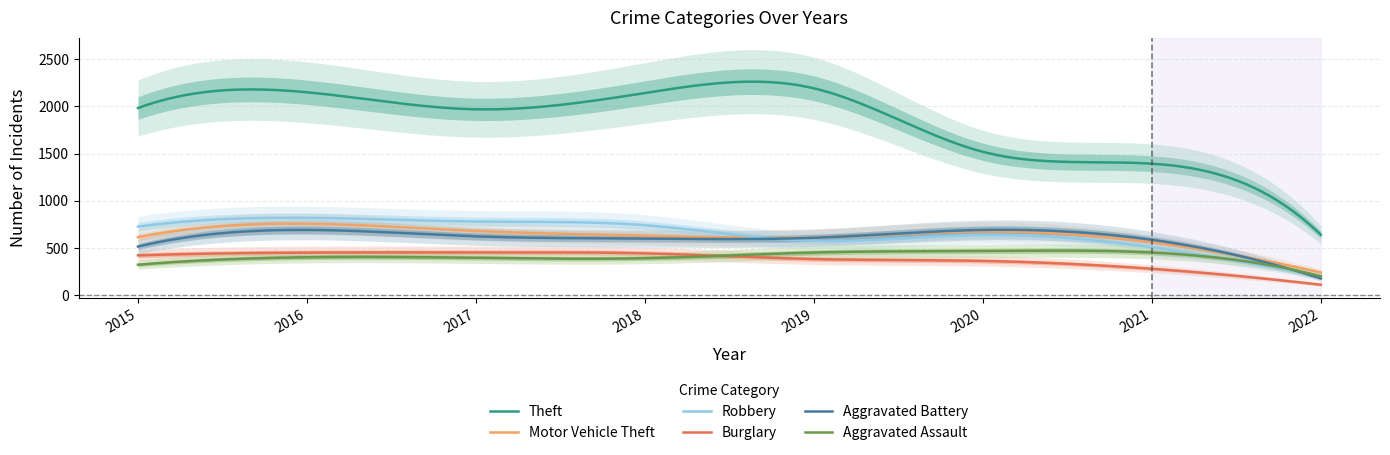

True or false: Aggravated Assault and Theft intersect in this chart.

False